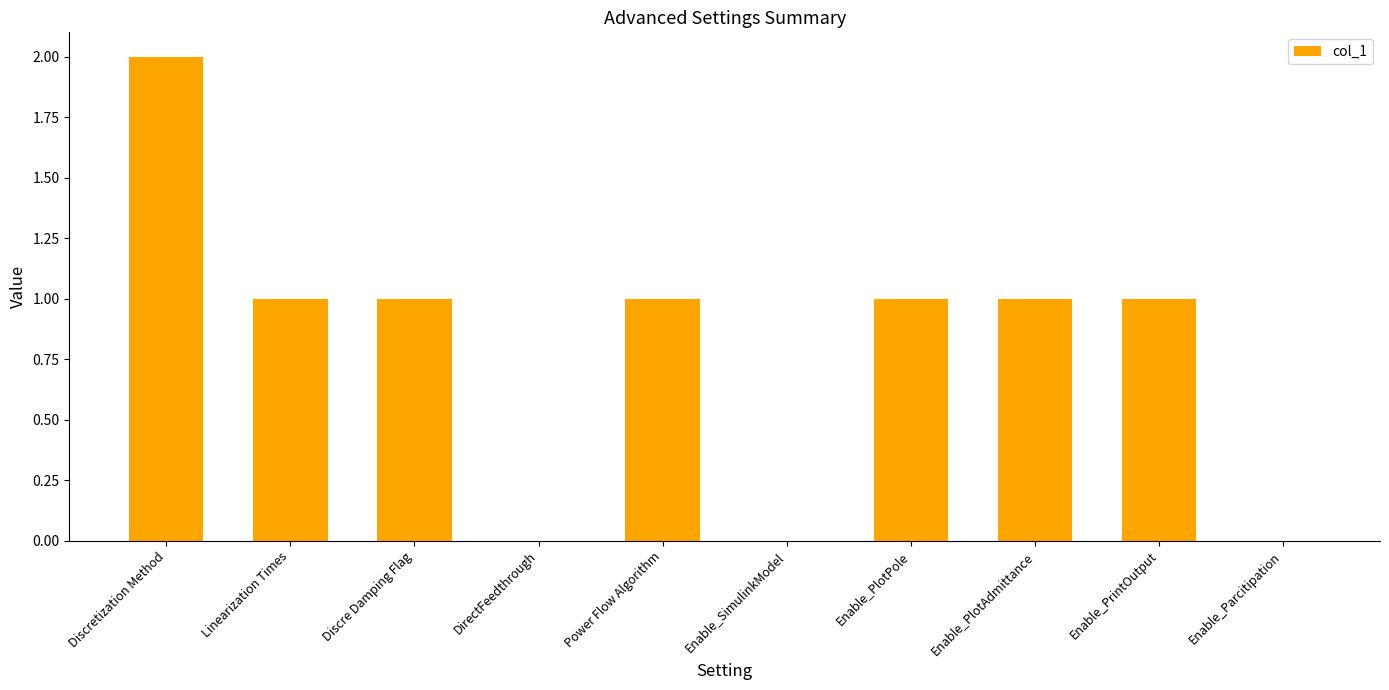

Reading left to right, list all the values displayed in this chart.

2	1	1	0	1	0	1	1	1	0